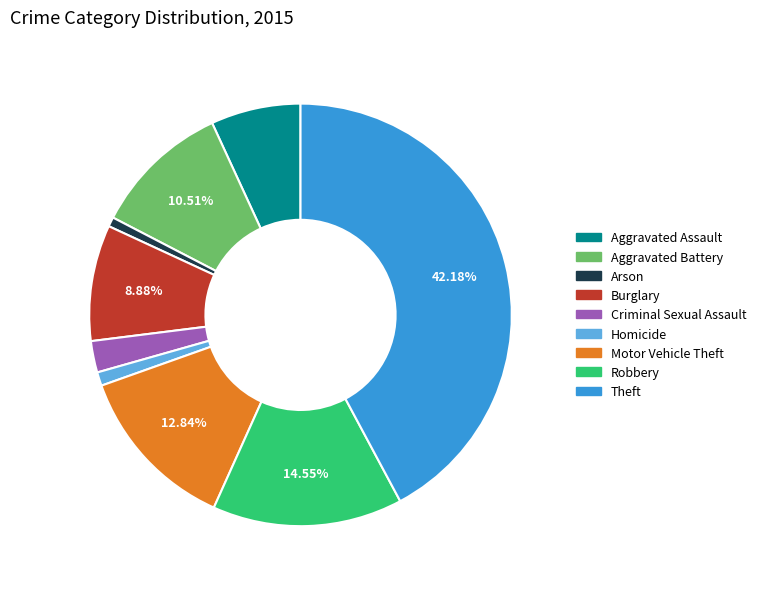

Count the number of slices in the pie.

9